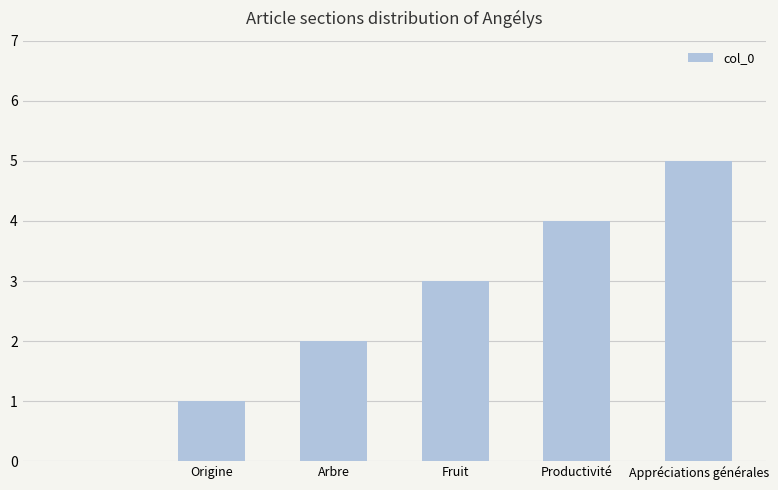

Are the bars horizontal?

No